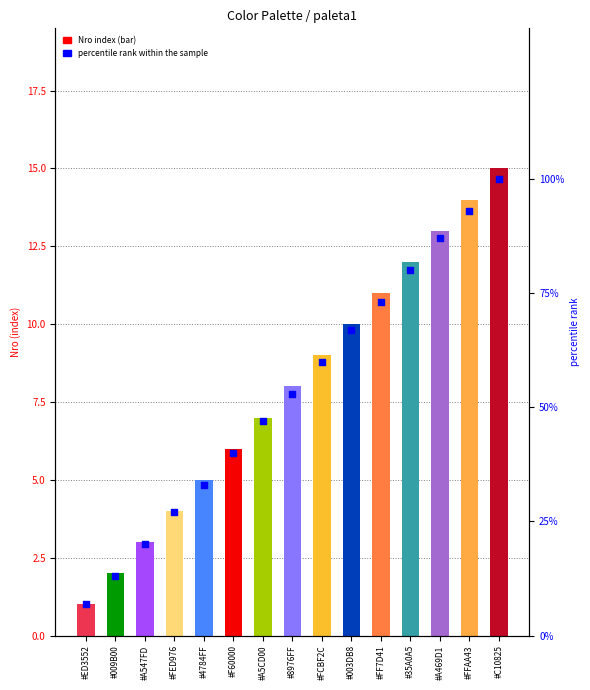

At how many categories does at least one series exceed 15?

13